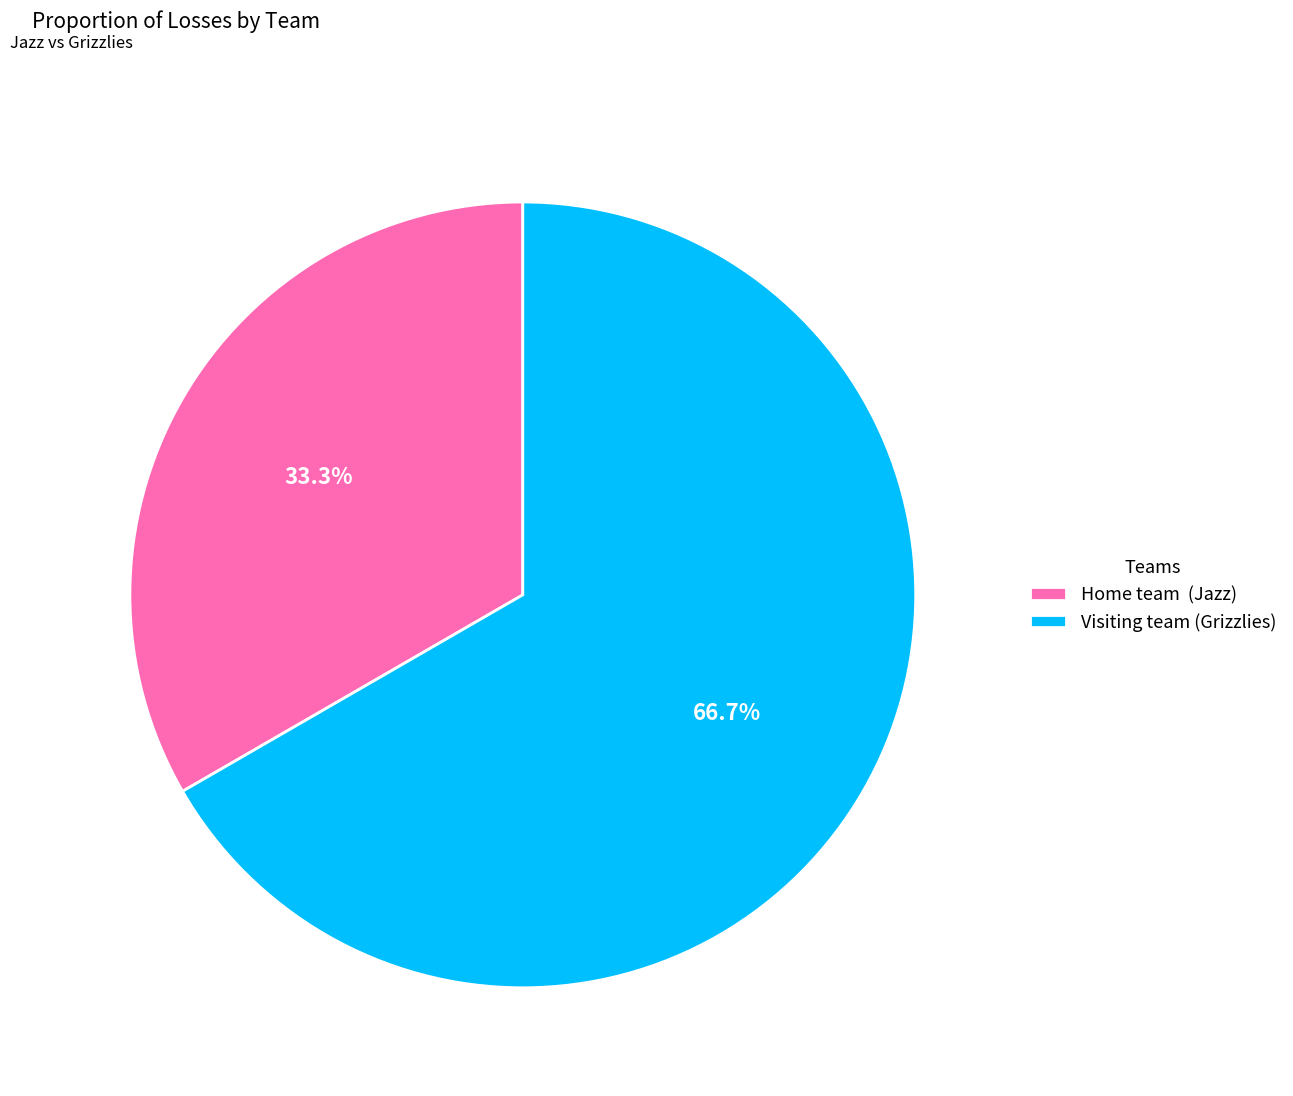

Which category has the biggest portion of the pie?

Visiting team (Grizzlies)